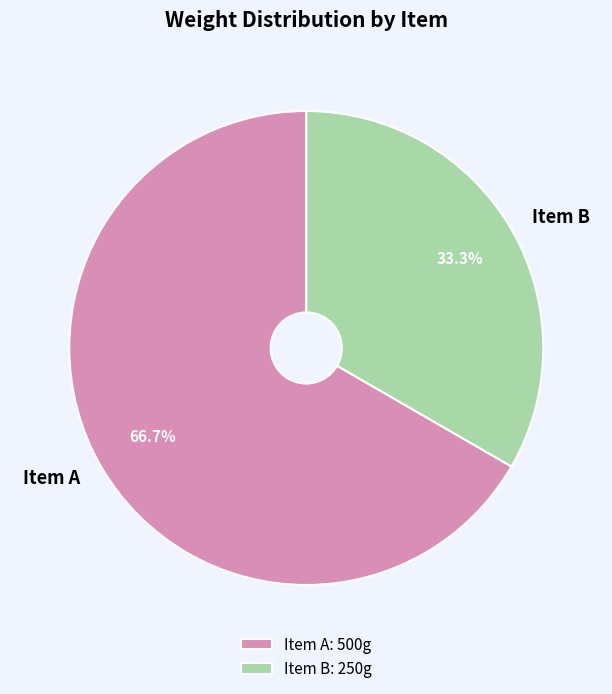

Is it true that Item A is 67% of the pie?

True